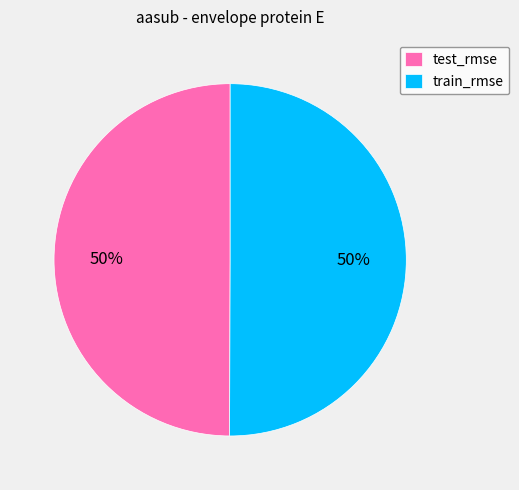

The train_rmse slice represents 50% of the pie. True or false?

True